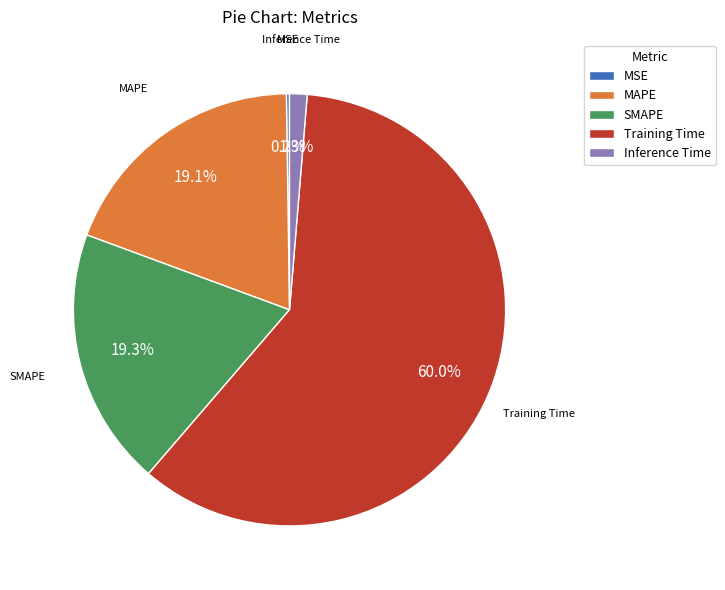

Combined, do MAPE and Training Time account for over 50%?

Yes